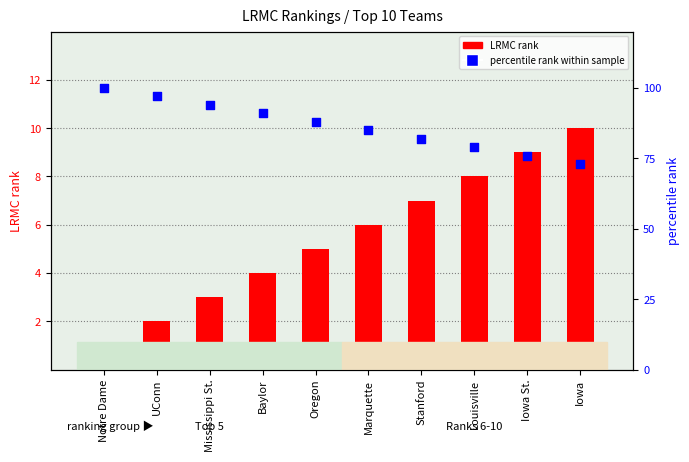

At how many categories does at least one series exceed 82?

6